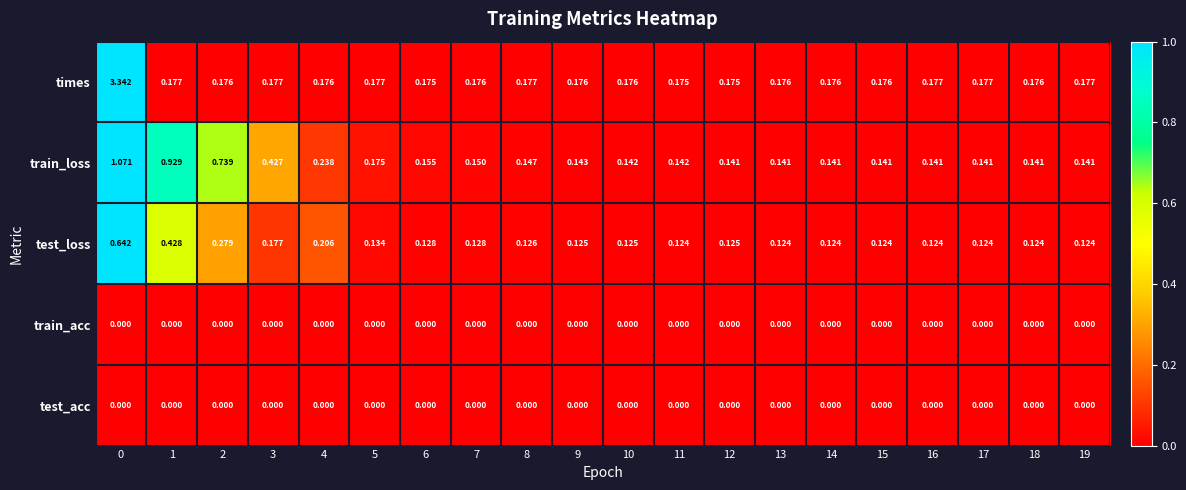

Which series has the largest range (max minus min)?

times